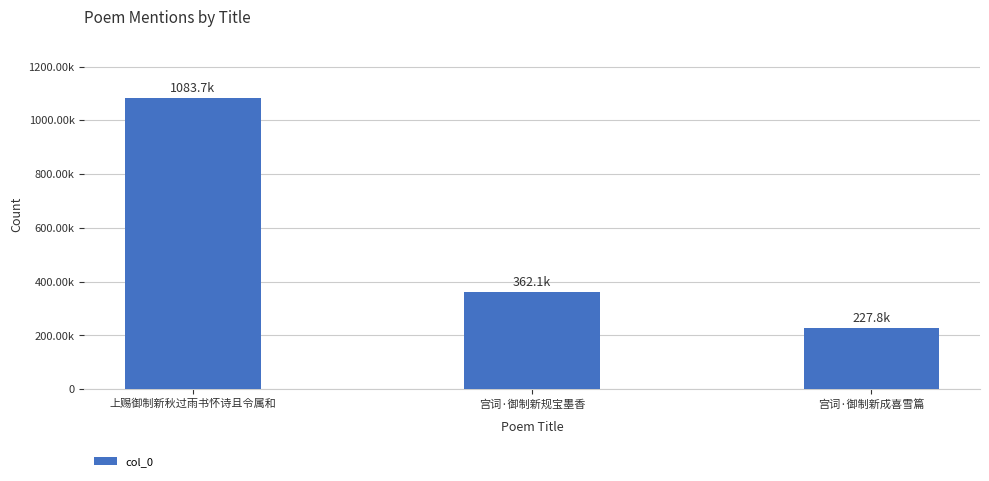

What is the average value?

557866